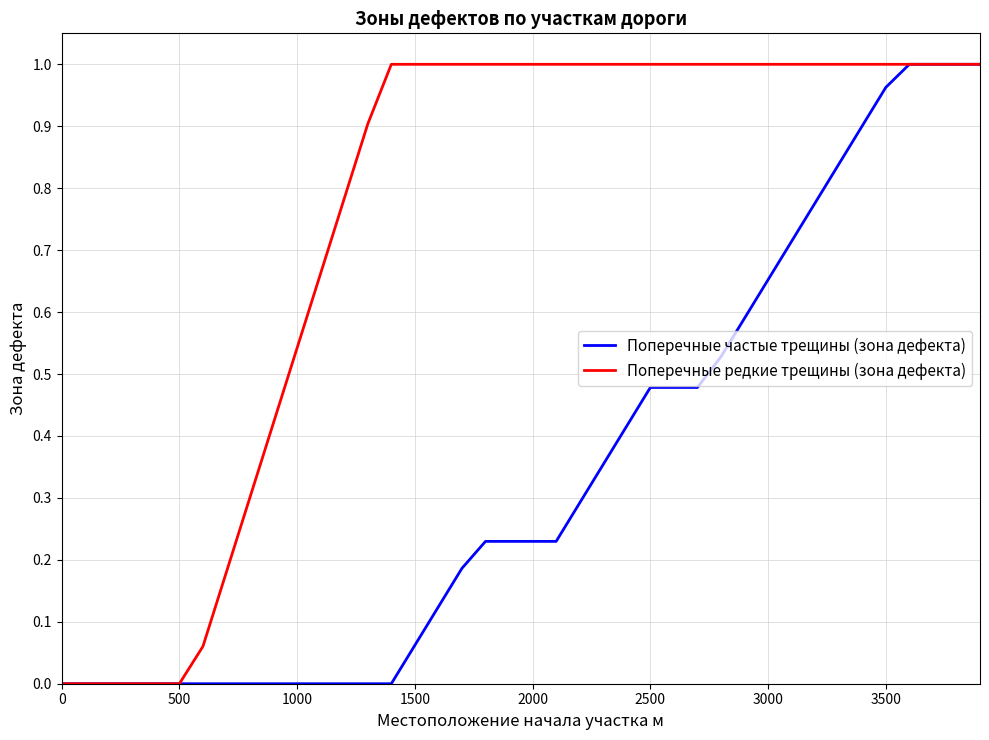

List the series in order of their overall mean, highest first.

Поперечные редкие трещины (зона дефекта), Поперечные частые трещины (зона дефекта)